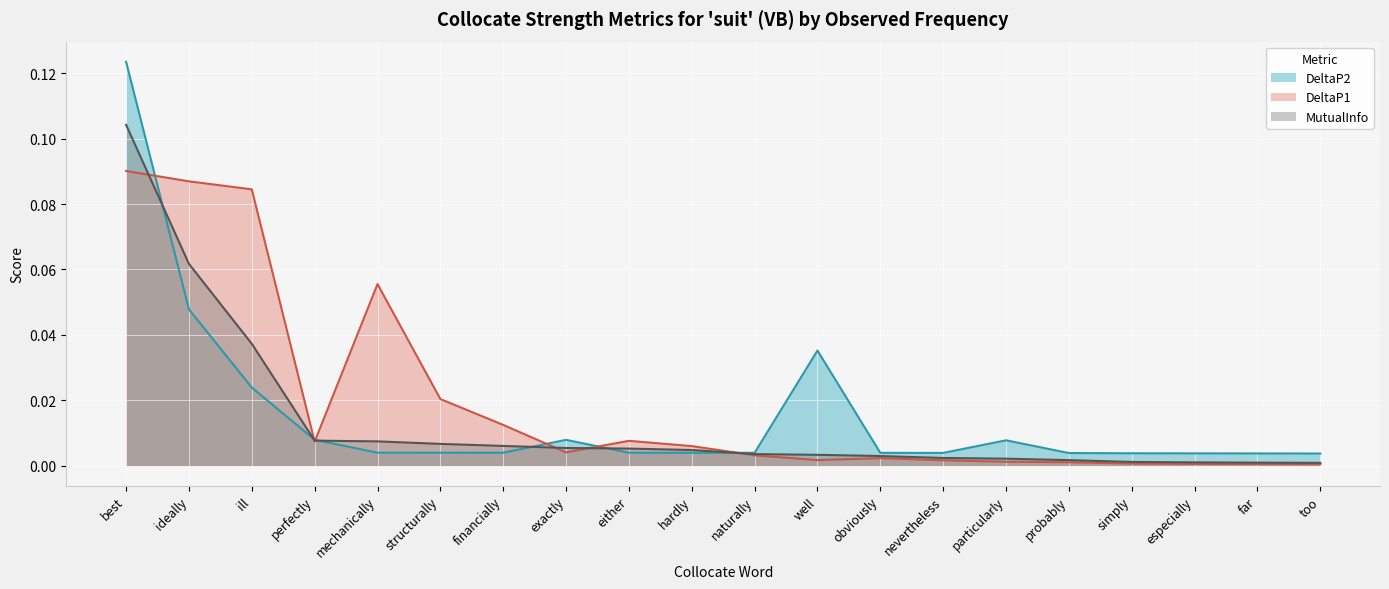

Between which two adjacent categories do MutualInfo and DeltaP1 first intersect?

best and ideally